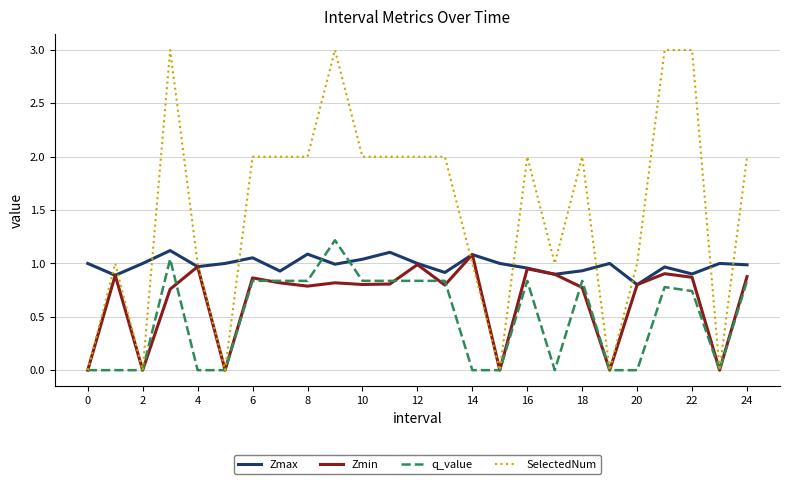

At how many categories does at least one series exceed 0?

25